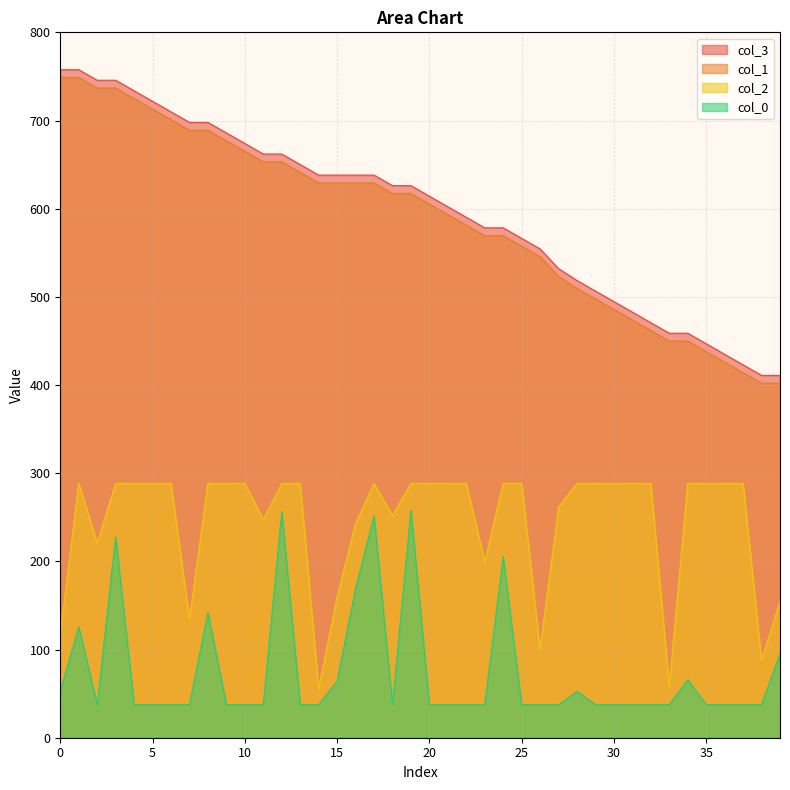

True or false: col_0 and col_2 cross at least once.

False